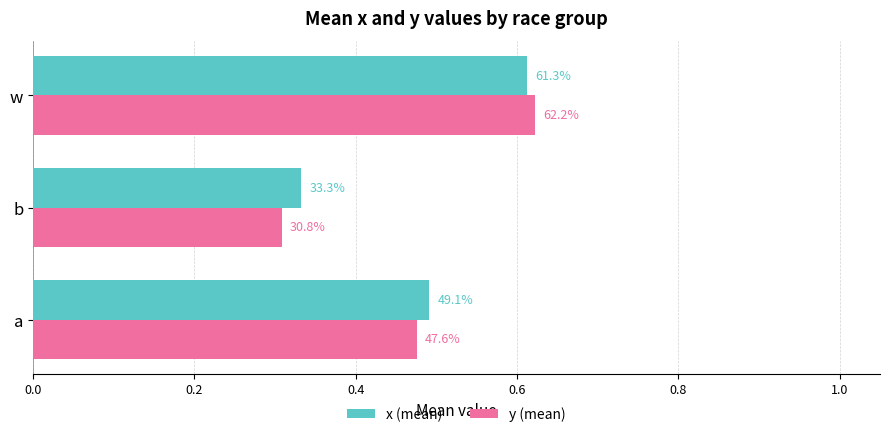

What is the sum of all x (mean) values?

1.4